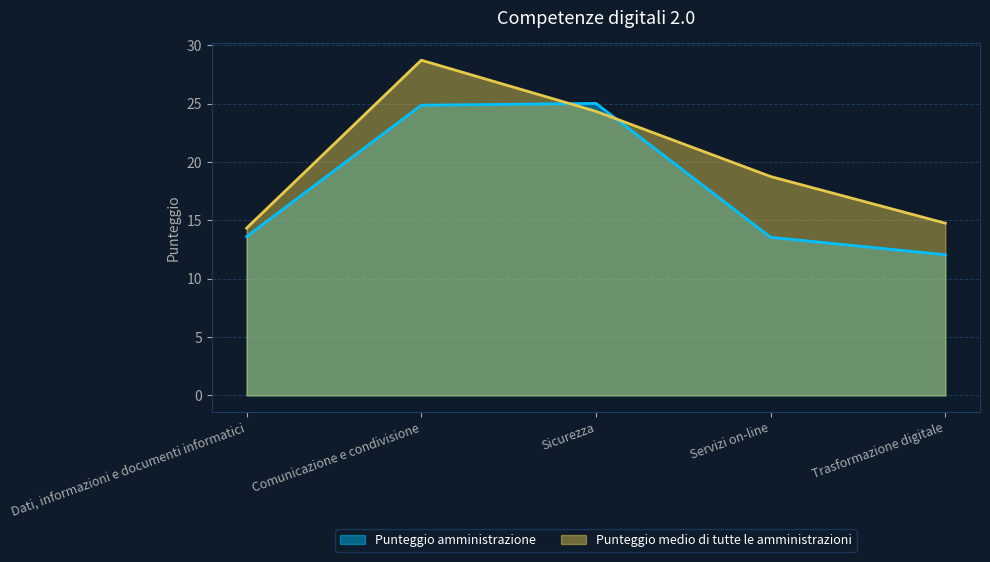

What are all the series names shown in the legend?

Punteggio amministrazione, Punteggio medio di tutte le amministrazioni